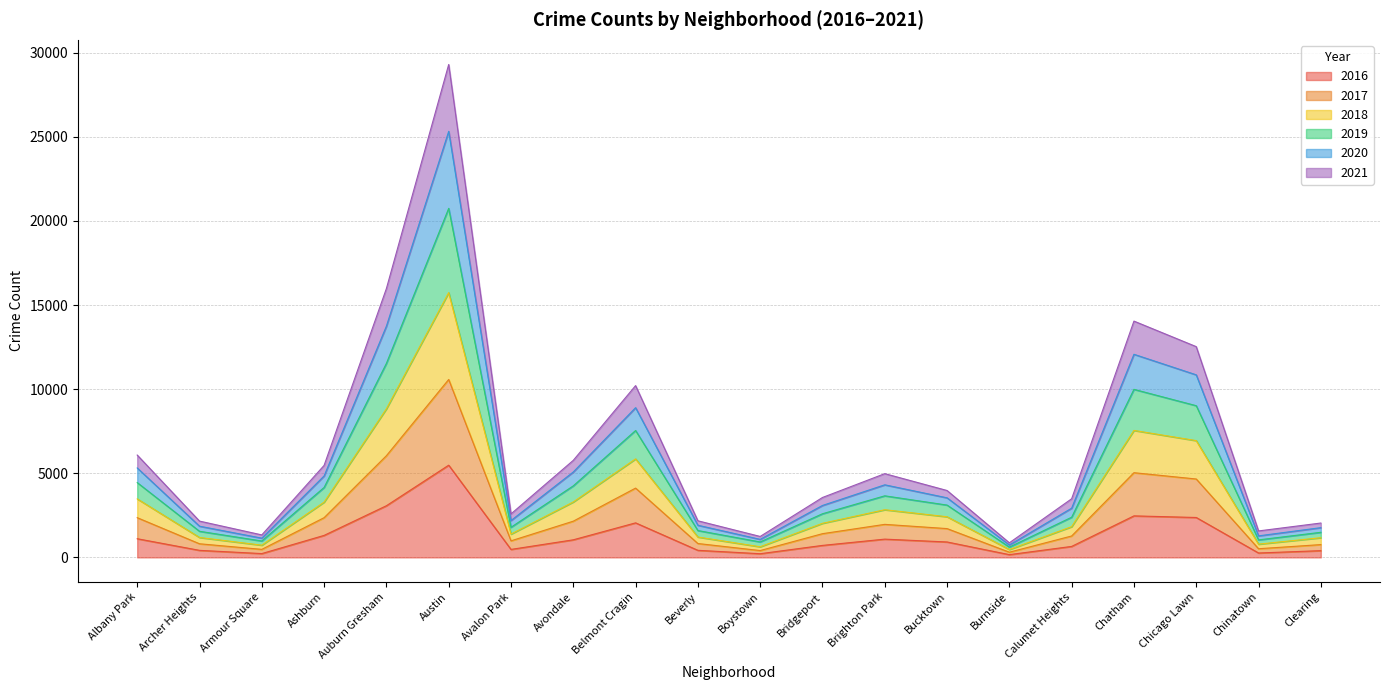

What is the total value across all series at Belmont Cragin?

10211